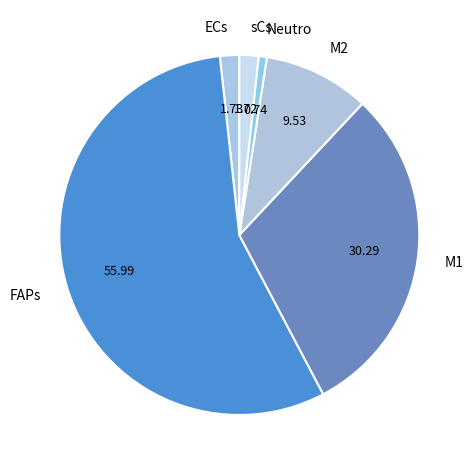

How many segments does this pie chart have?

6